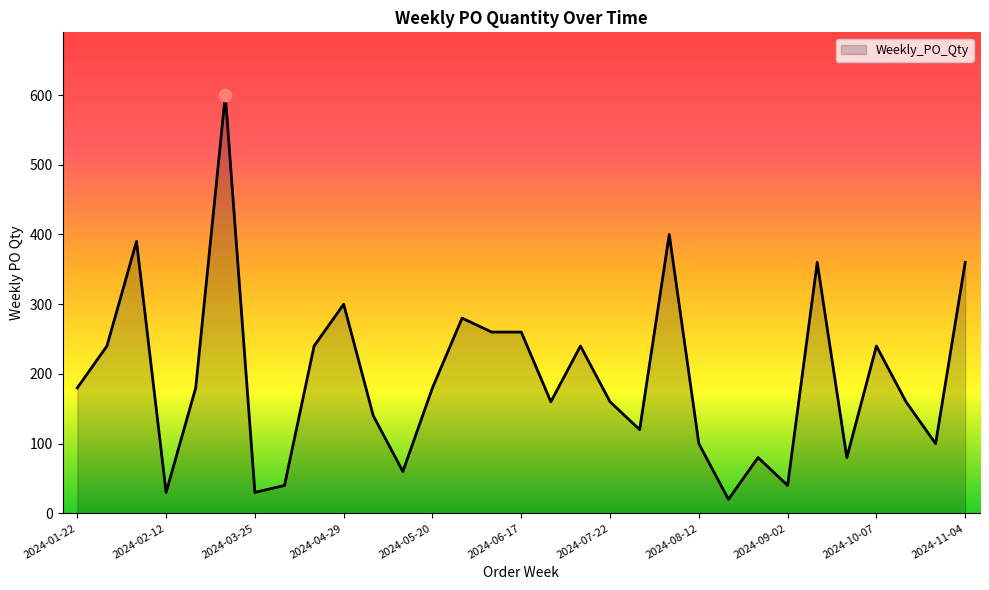

What is the smallest value displayed?

20